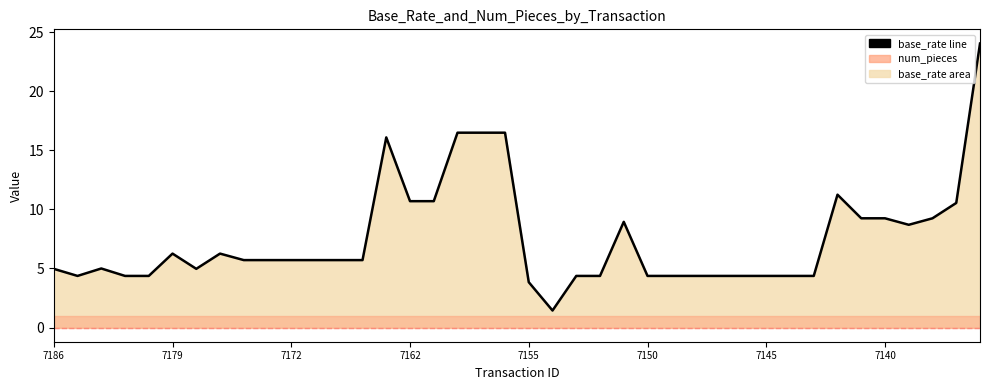

Approximately how many times larger is the value at 9 compared to 34?

0.6